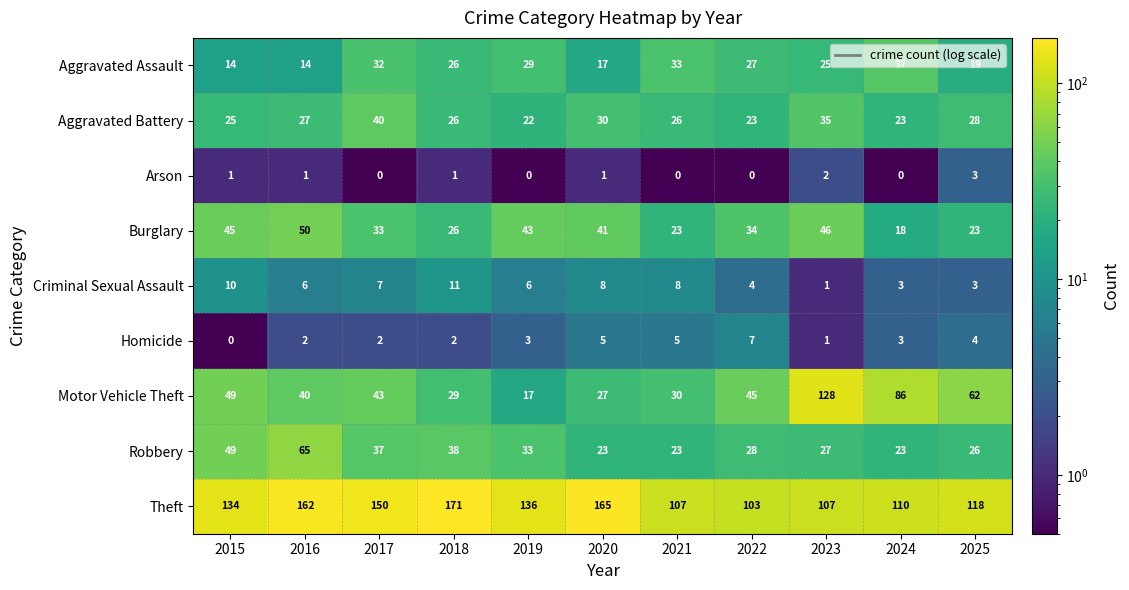

Between 2022 and 2023, which series saw the biggest shift?

Motor Vehicle Theft